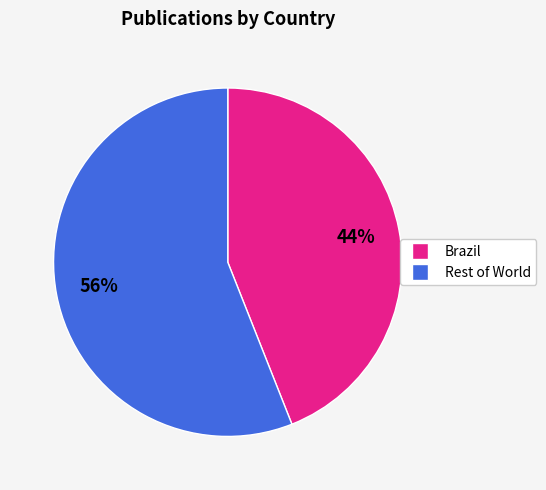

Is there a majority slice in this chart?

Yes